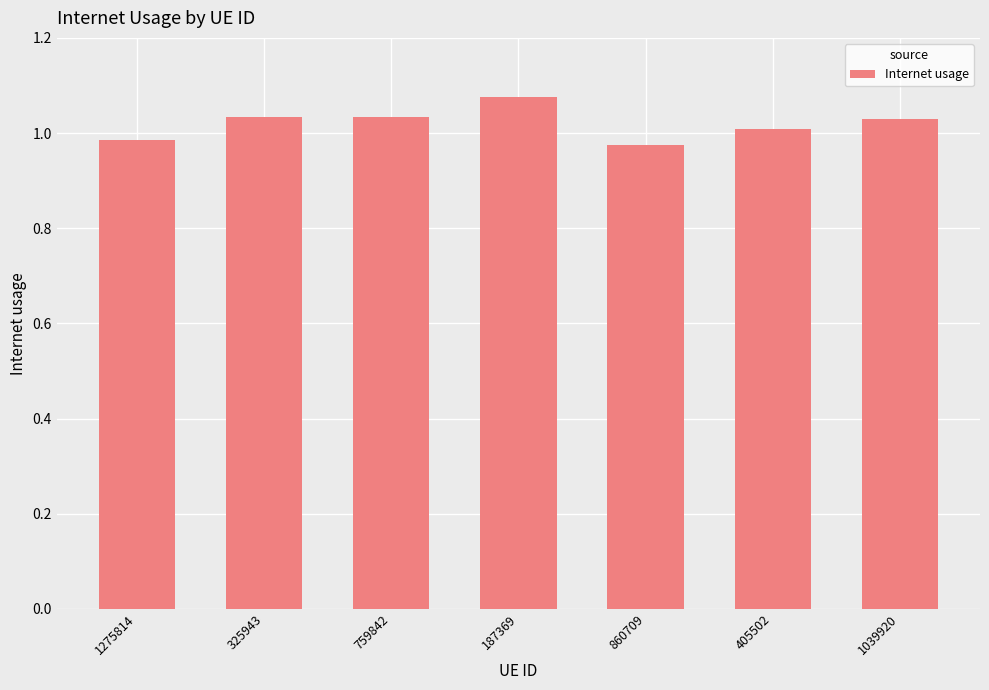

Which has a higher value, 187369 or 1275814?

187369